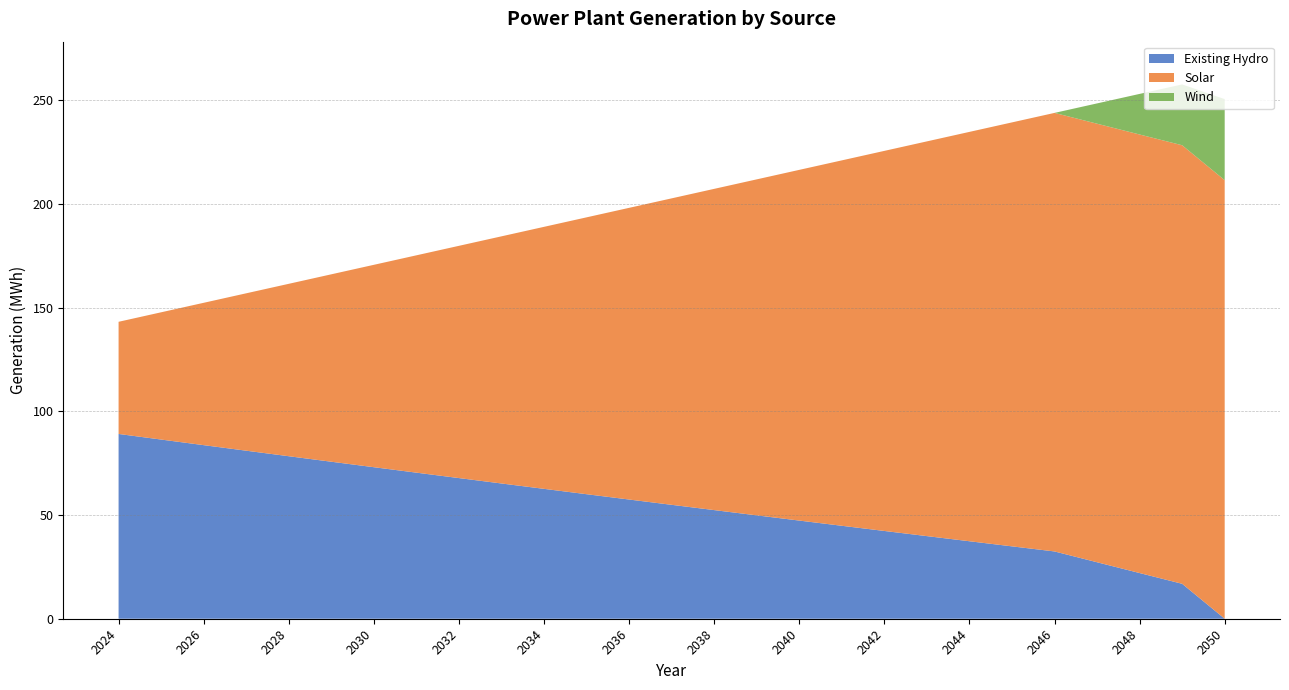

Reading left to right, transcribe all the data shown in this chart.

Existing Hydro: 89092747	86387581	83695646	81016810	78350942	75697913	73057593	70429856	67814577	65211629	62620891	60042240	57475555	54920716	52377605	49846106	47326100	44817475	42320115	39833908	37358744	34894510	32441099	27227073	22027840	16843252	0
Solar: 54073796	61356963	68626897	75883733	83127601	90358631	97576951	104782688	111975966	119156913	126325653	133482303	140626988	147759828	154880938	161990438	169088442	176175068	183250427	190314634	197367798	204410032	211441444	211441444	211441444	211441444	211441444
Wind: 0	0	0	0	0	0	0	0	0	0	0	0	0	0	0	0	0	0	0	0	0	0	0	9792026	19569259	29331849	39079937